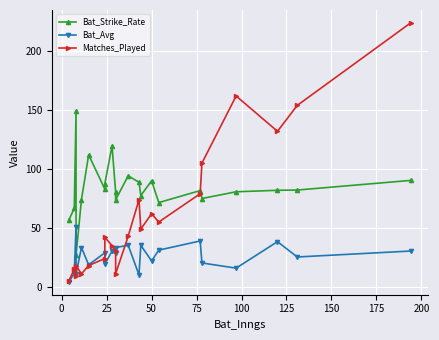

True or false: Bat_Strike_Rate and Bat_Avg intersect in this chart.

False